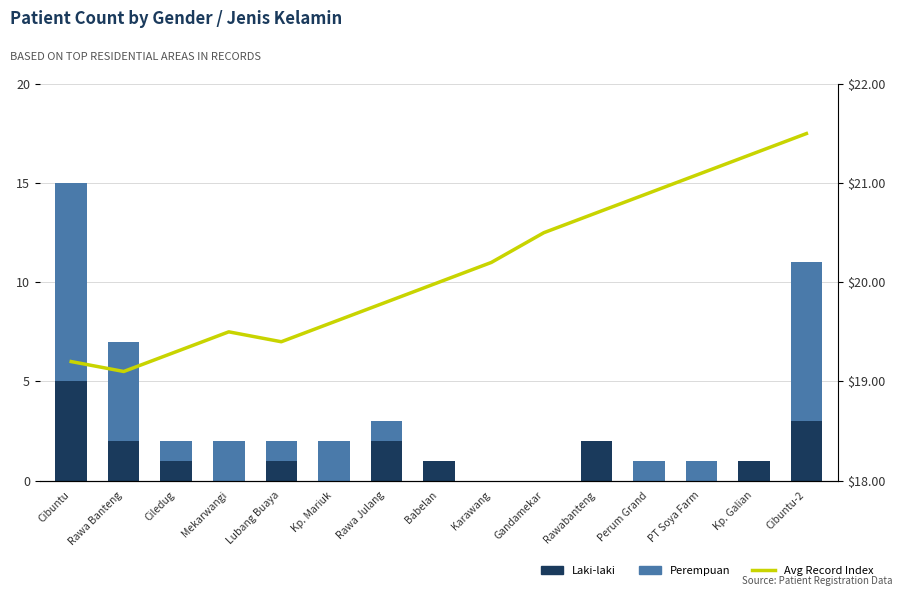

Are the bars horizontal?

No